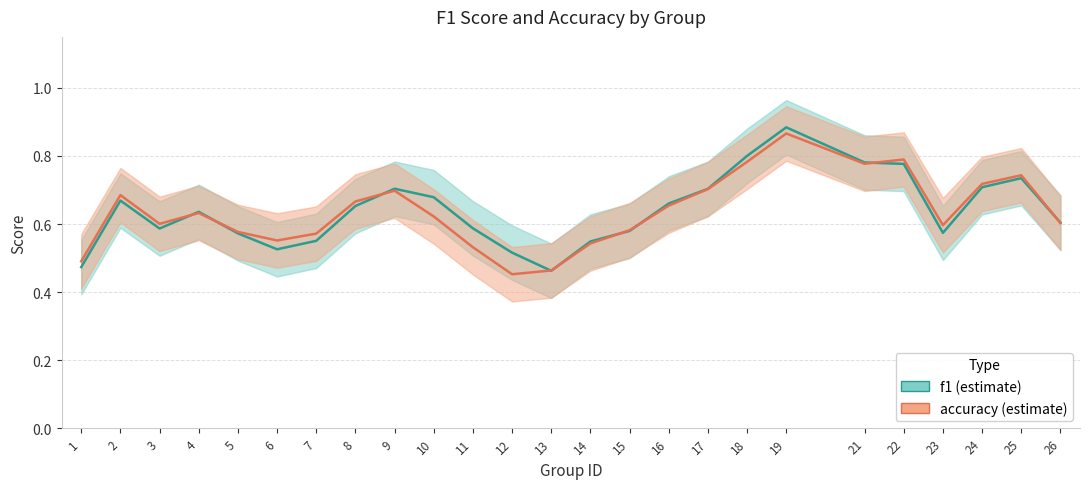

What is the sum of all f1 values?

16.0